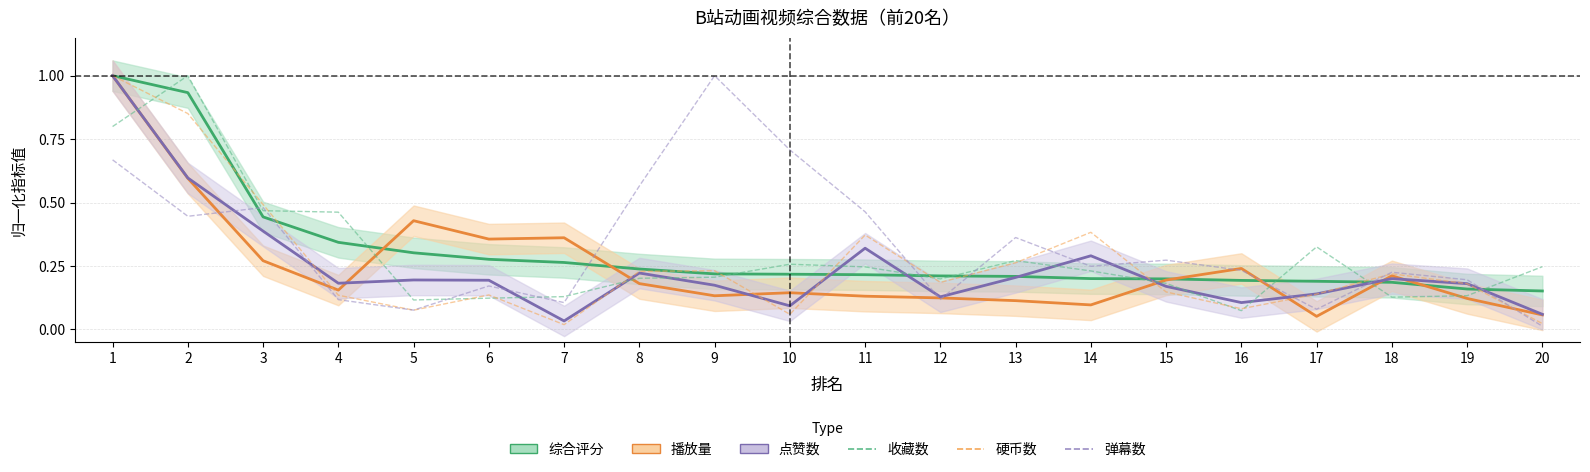

What are all the series names shown in the legend?

综合评分, 播放量, 点赞数, 收藏数, 硬币数, 弹幕数